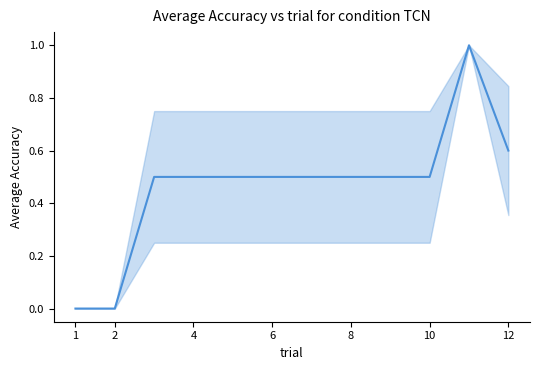

What is the maximum value shown in the chart?

1.0